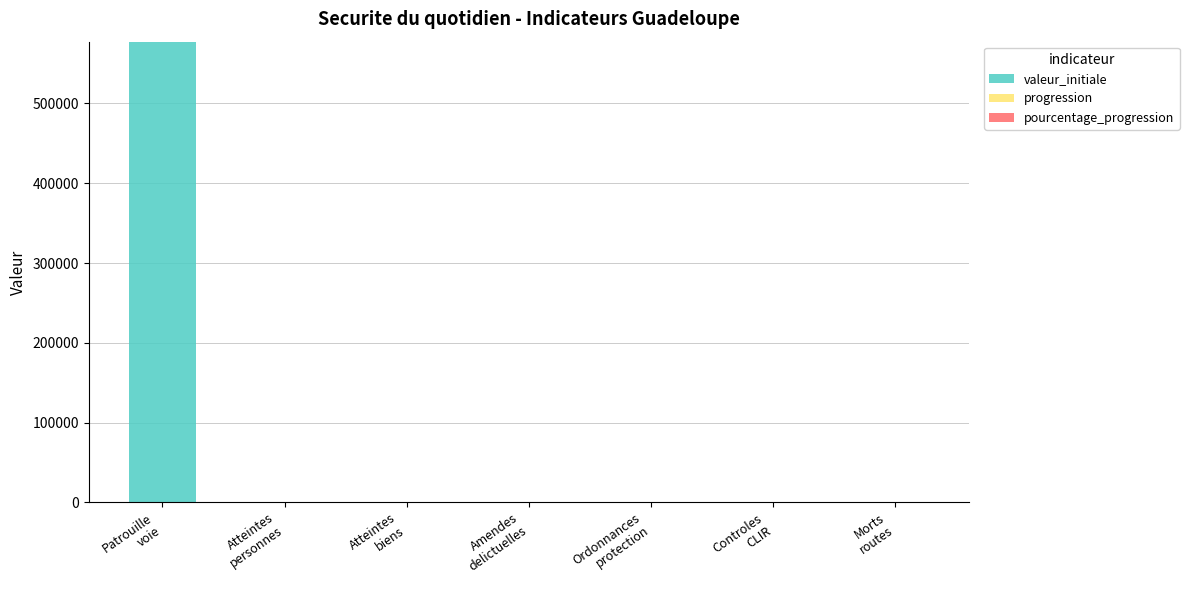

At which label does valeur_initiale reach its peak?

Patrouille
voie